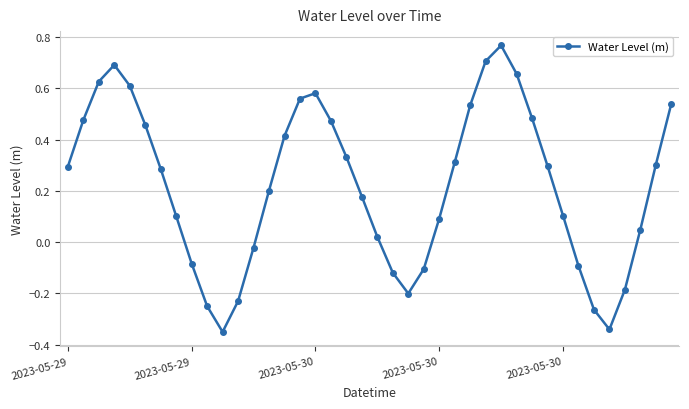

What is the sum of all values?

8.9